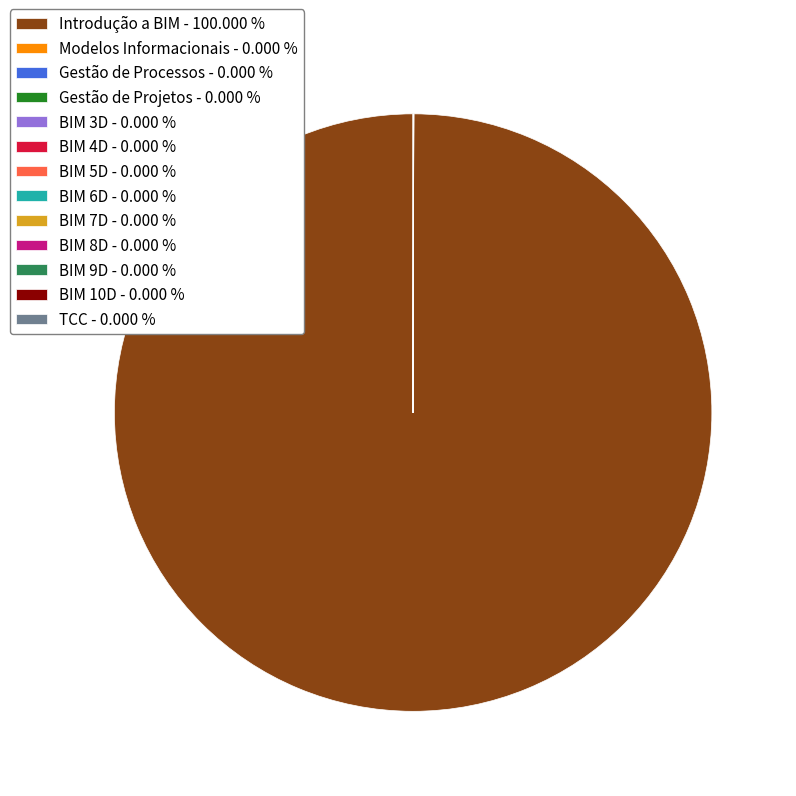

Is Introdução a BIM - 100.000 % the majority of the pie?

Yes